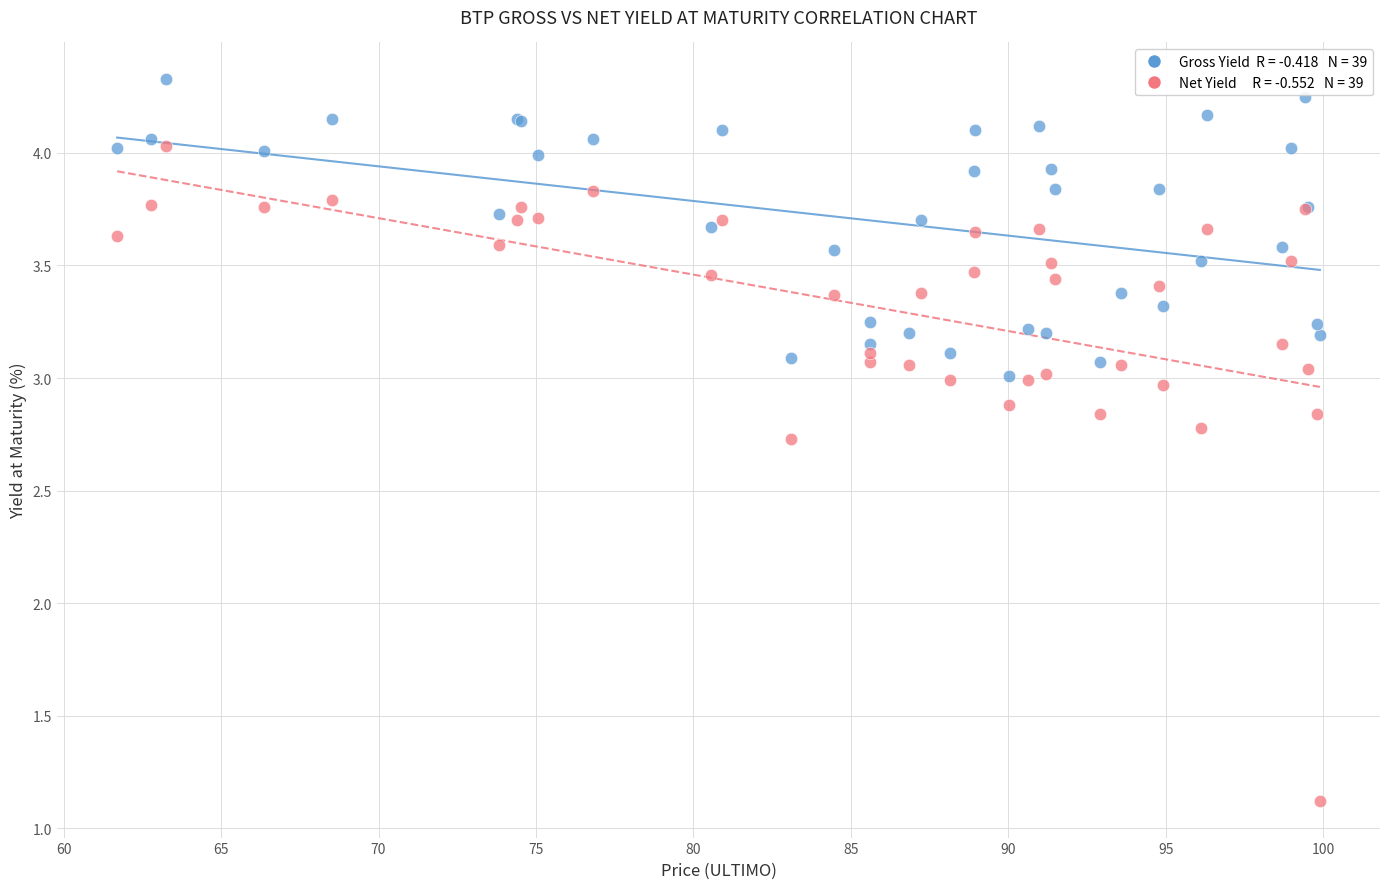

Across all series, what Y value is closest to 2?

2.7